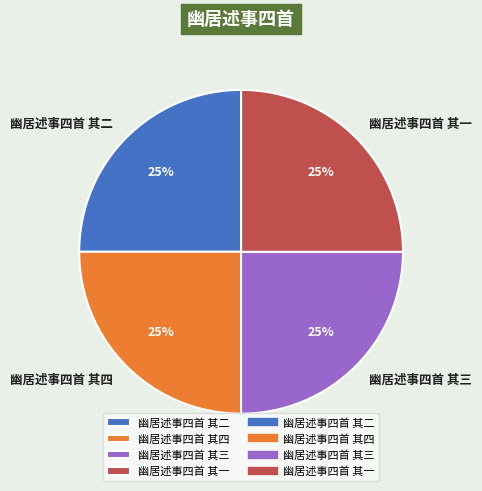

What percentage is the 幽居述事四首 其三 slice, to the nearest percent?

25%